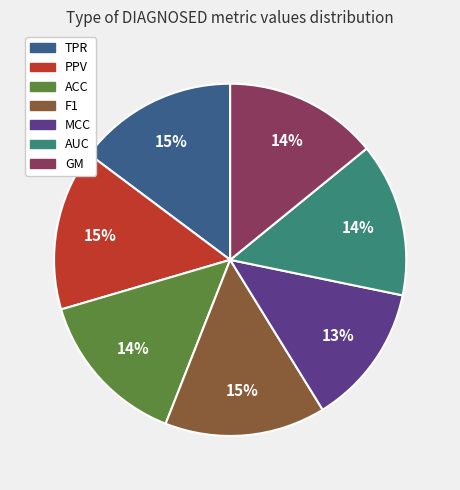

To the nearest percent, what is the difference between the largest and smallest slice percentages?

2%